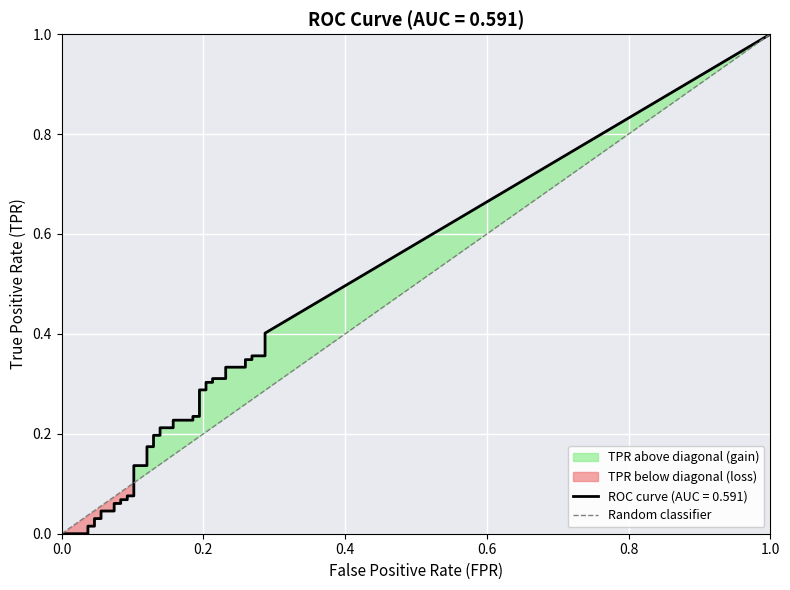

Is this an area chart (filled region under the line)?

No